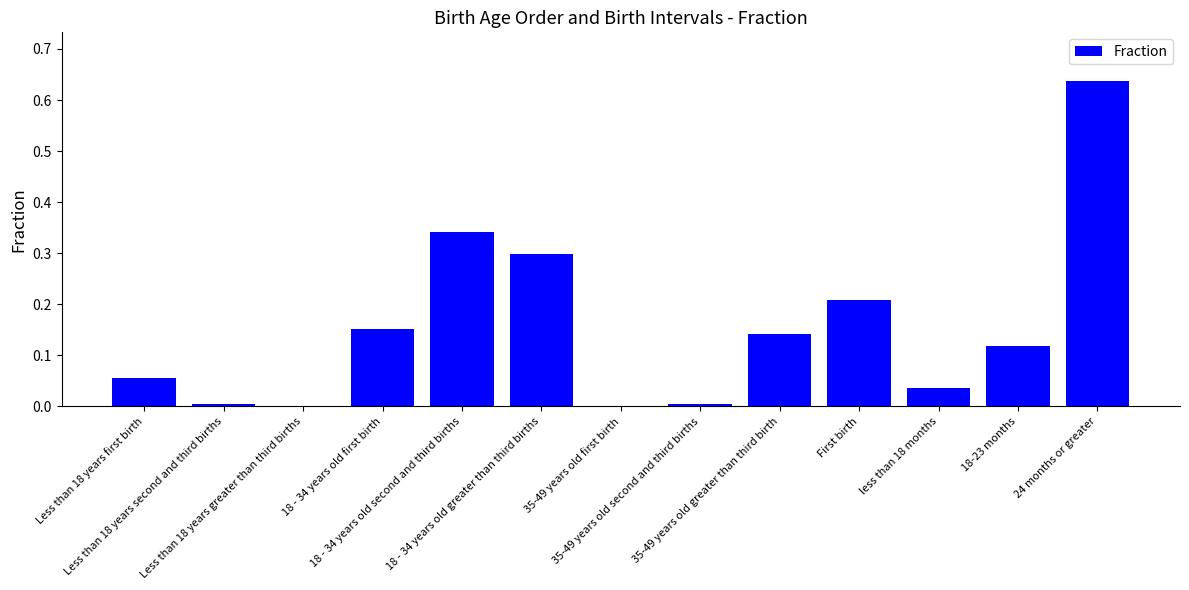

Are the bars horizontal?

No